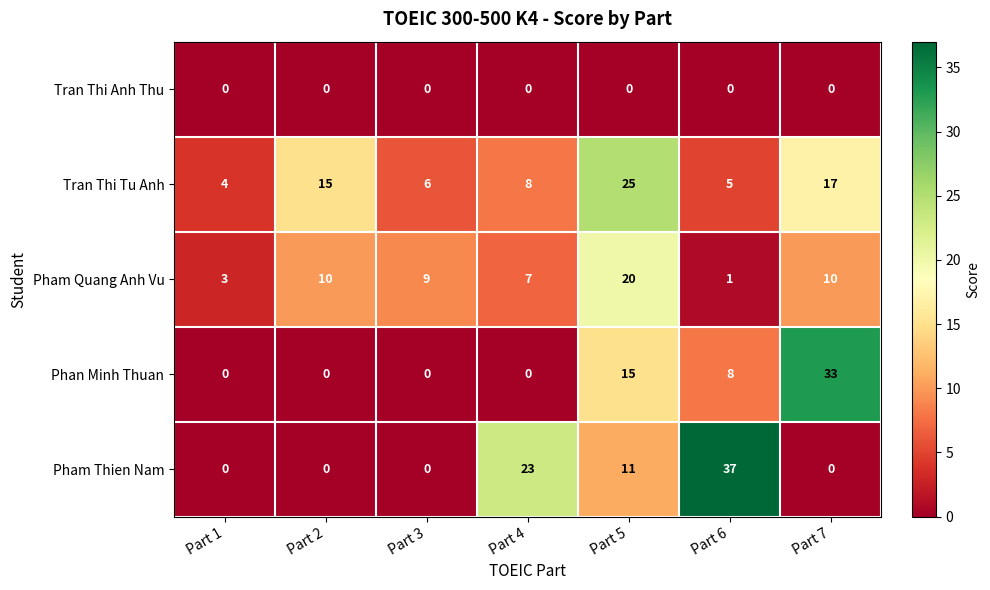

List the series in order of their peak value, lowest first.

Tran Thi Anh Thu, Pham Quang Anh Vu, Tran Thi Tu Anh, Phan Minh Thuan, Pham Thien Nam